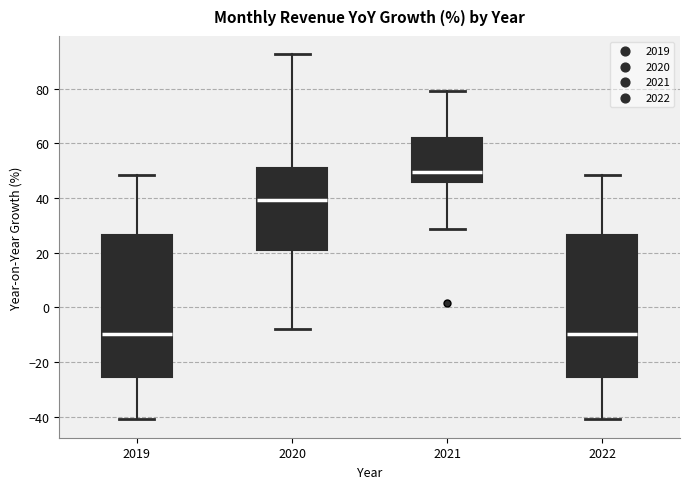

Where is the upper edge of the box at x = 2022 on the y-axis? The values are not printed on the chart, so give them approximately, as read against the axis.

26